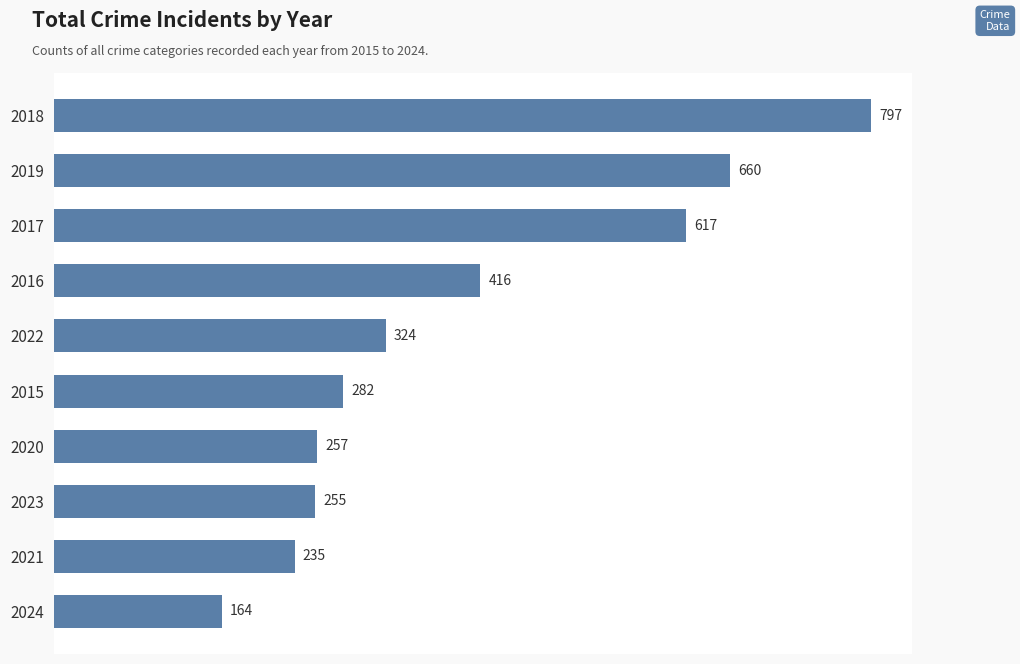

The chart shows a value of 660 at 2019. True or false?

True